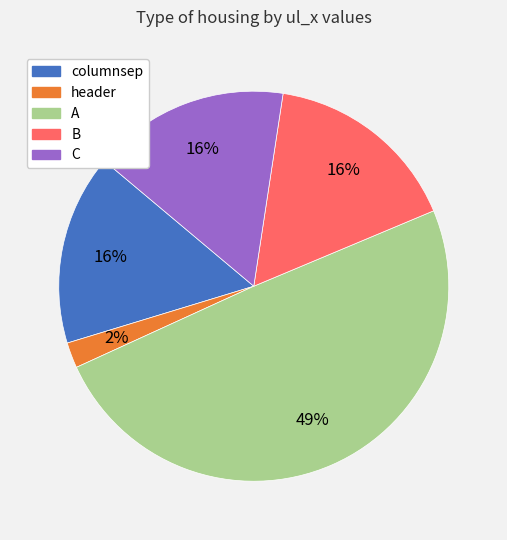

To the nearest percent, what is the average slice percentage?

20%